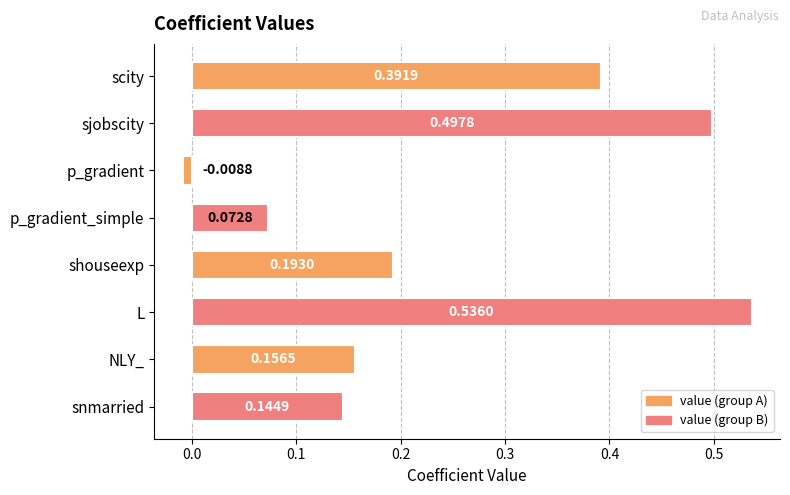

How many bars are there in total?

8